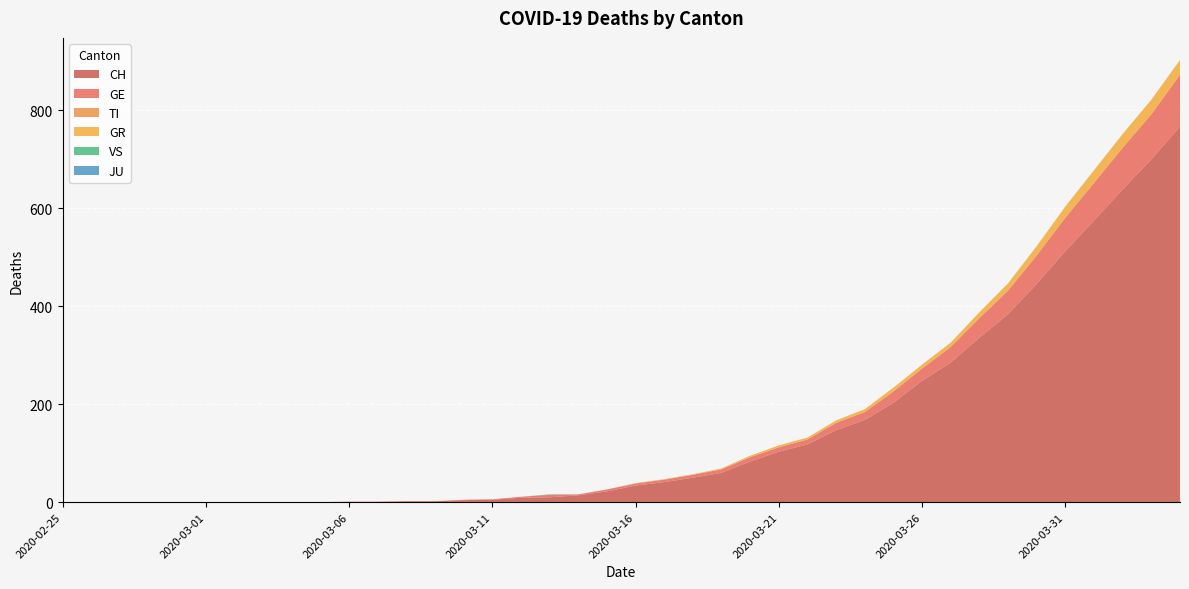

Reading left to right, list all the values displayed in this chart.

CH: 0	0	0	0	0	0	0	0	0	0	1	1	2	2	4	5	9	10	14	22	34	41	50	60	83	103	118	147	168	203	248	285	336	384	446	513	575	639	700	767
GE: 0	0	0	0	0	0	0	0	0	0	0	0	0	0	1	1	2	5	2	4	4	5	6	7	9	9	10	15	16	23	25	32	40	48	58	68	77	85	92	106
TI: 0	0	0	0	0	0	0	0	0	0	0	0	0	0	0	0	0	0	0	0	0	0	0	0	0	0	0	0	0	0	0	0	0	0	0	0	0	0	0	0
GR: 0	0	0	0	0	0	0	0	0	0	0	0	0	0	0	0	0	0	0	0	1	1	1	2	3	4	4	5	6	8	8	9	12	15	19	23	26	28	30	30
VS: 0	0	0	0	0	0	0	0	0	0	0	0	0	0	0	0	0	1	0	0	0	0	0	0	0	0	0	0	0	0	0	0	0	0	0	0	0	0	0	0
JU: 0	0	0	0	0	0	0	0	0	0	0	0	0	0	0	0	0	0	0	0	0	0	0	0	0	0	0	0	0	0	0	0	0	0	0	0	0	0	0	0